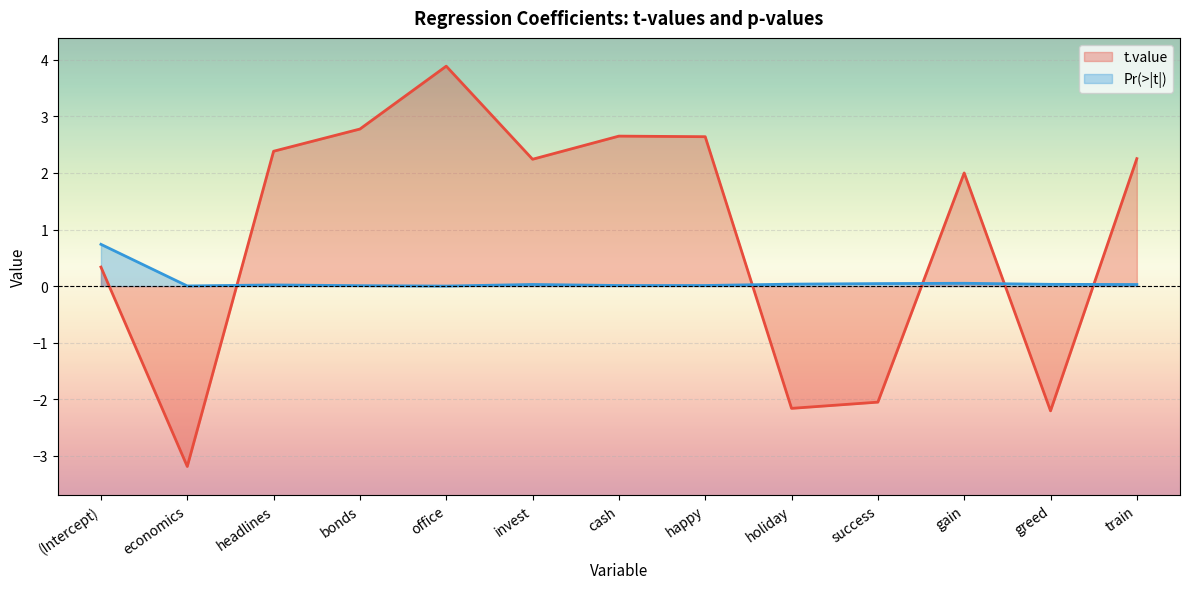

True or false: t.value and Pr(>|t|) cross at least once.

True